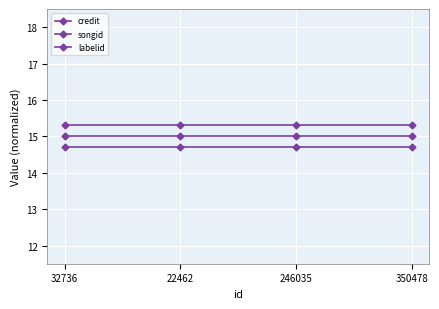

Between 246035 and 22462, which is larger?

246035